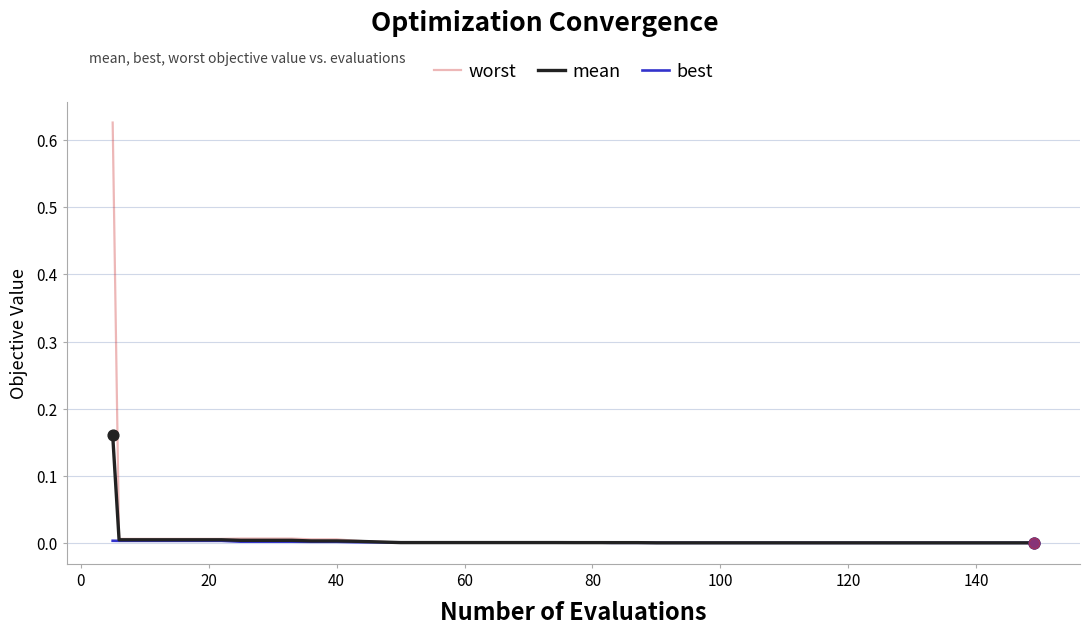

Which series has the widest spread of values?

worst